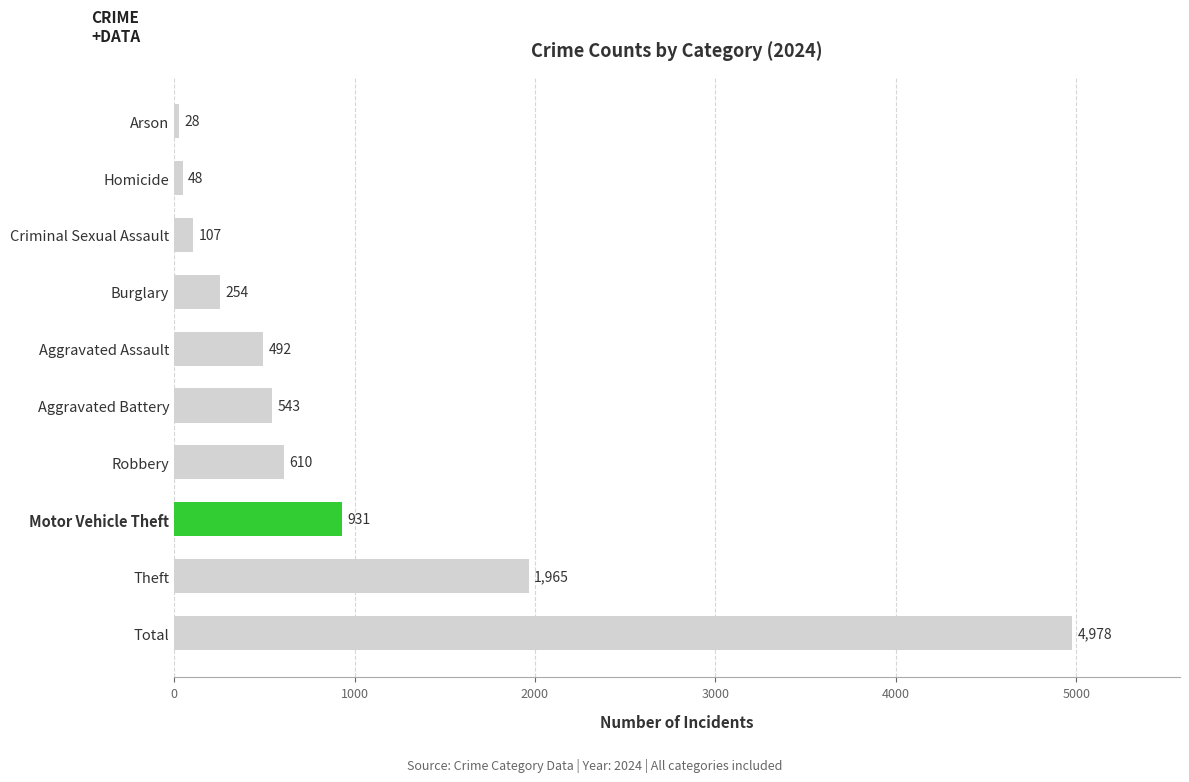

Are the bars horizontal?

Yes